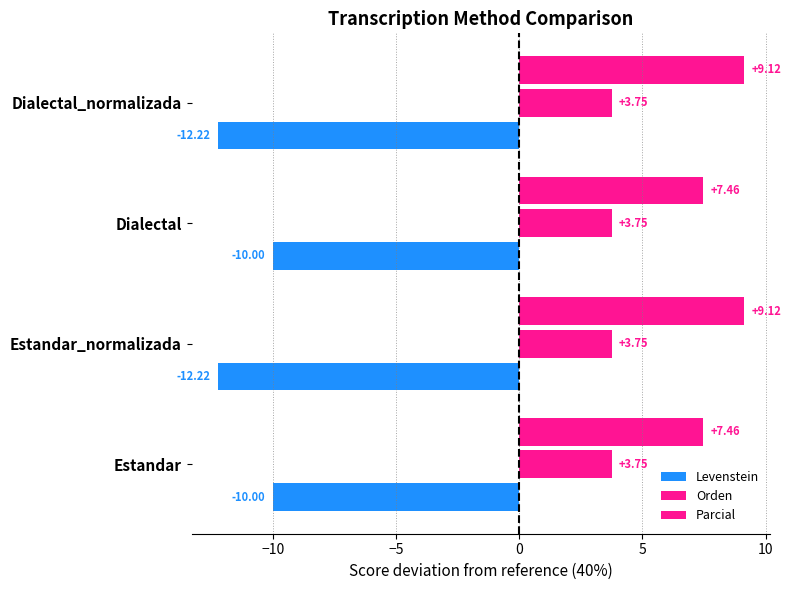

Count the number of data series in this chart.

3